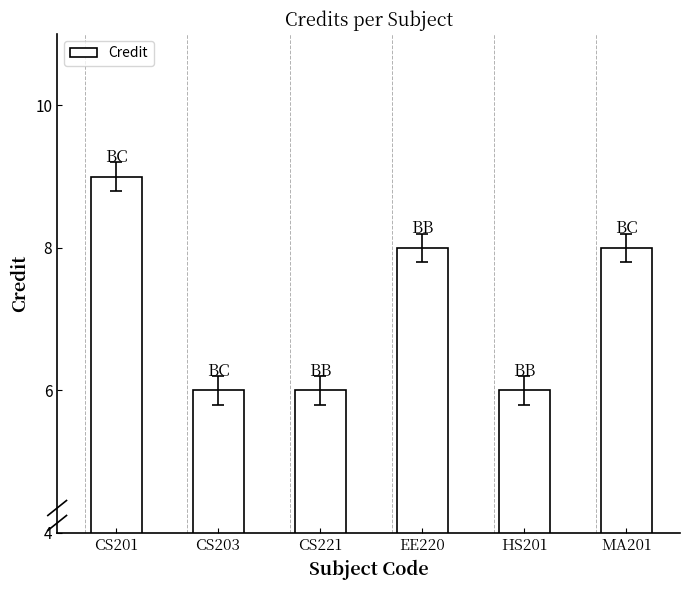

What is the greatest value displayed?

9